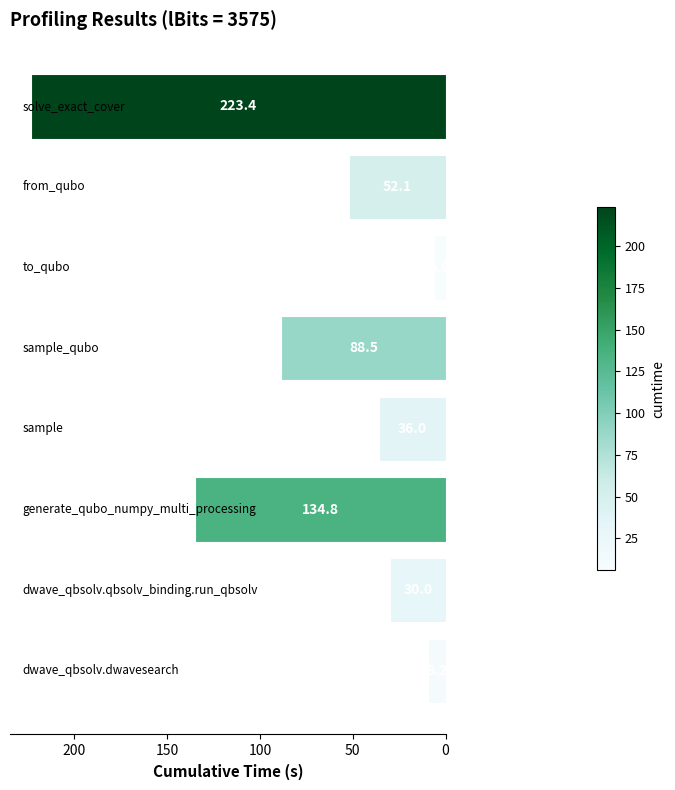

What is the difference between the maximum and minimum values?

217.4